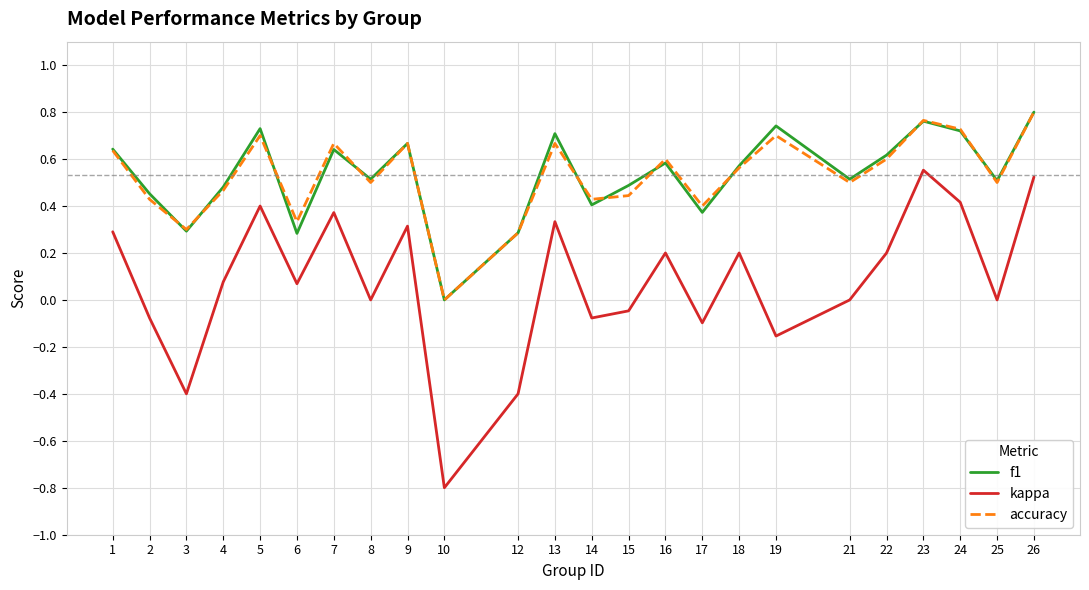

Which series has the largest range (max minus min)?

kappa